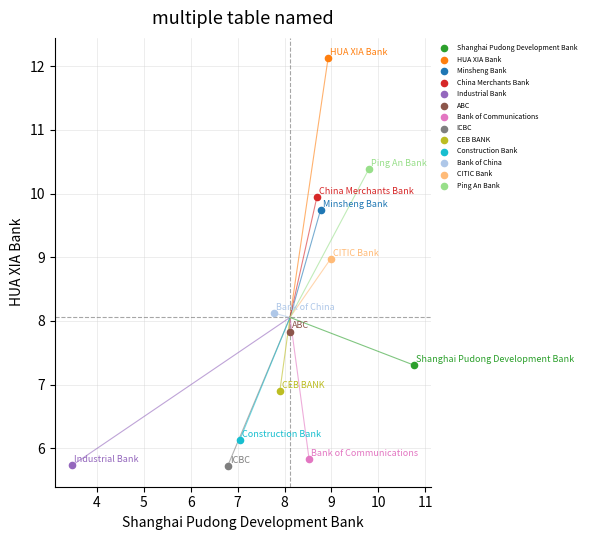

What are all the series names shown in the legend?

Shanghai Pudong Development Bank, HUA XIA Bank, Minsheng Bank, China Merchants Bank, Industrial Bank, ABC, Bank of Communications, ICBC, CEB BANK, Construction Bank, Bank of China, CITIC Bank, Ping An Bank